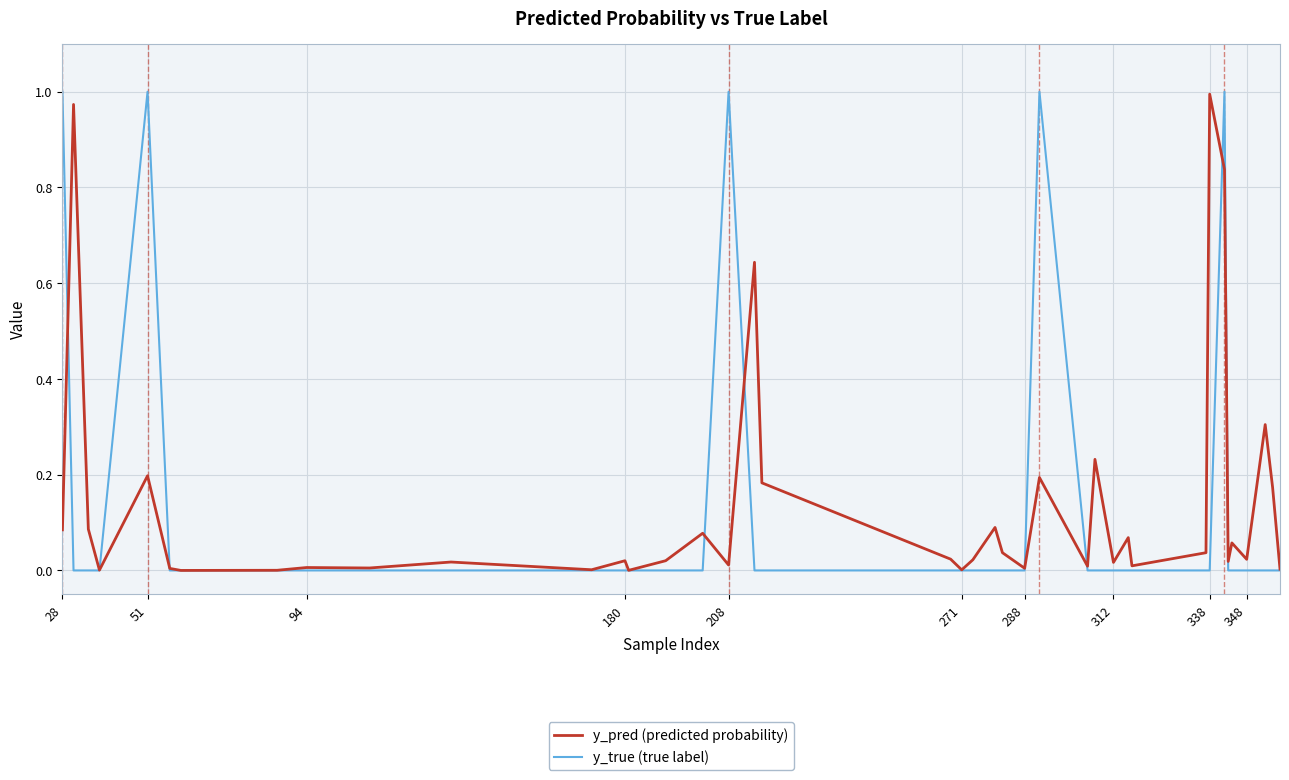

What are all the series names shown in the legend?

y_pred (predicted probability), y_true (true label)